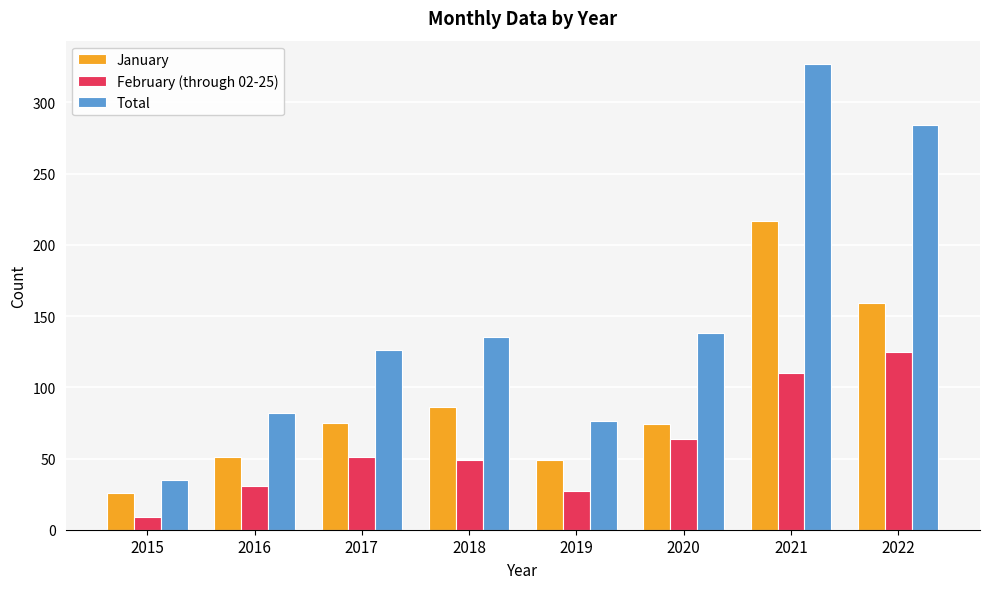

Are the bars grouped side by side (vs. stacked)?

Yes